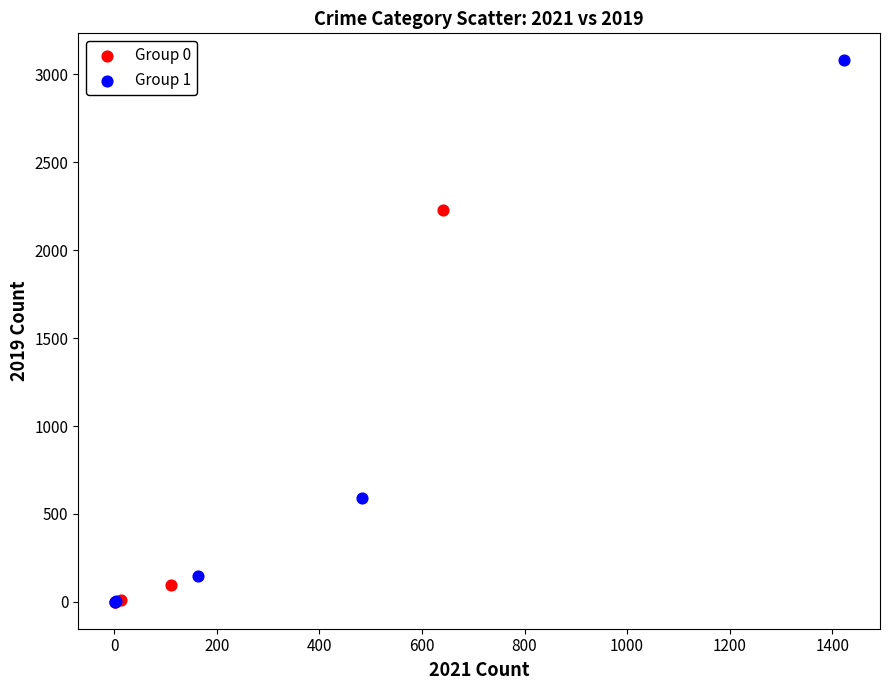

Which series has the widest spread of Y values?

Group 1